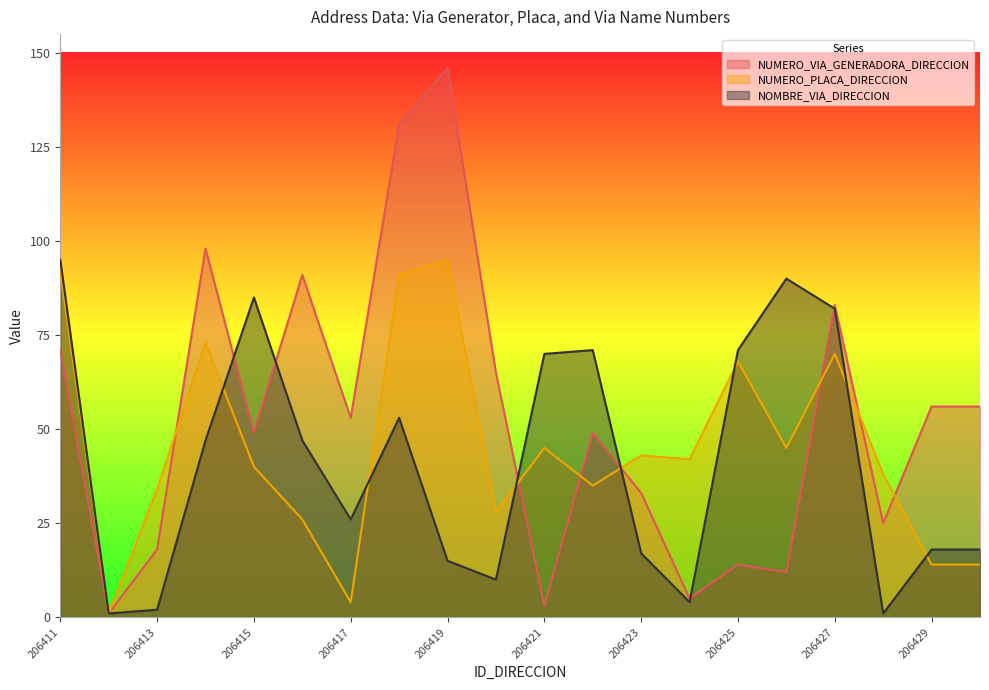

What is the maximum value shown in the chart?

146